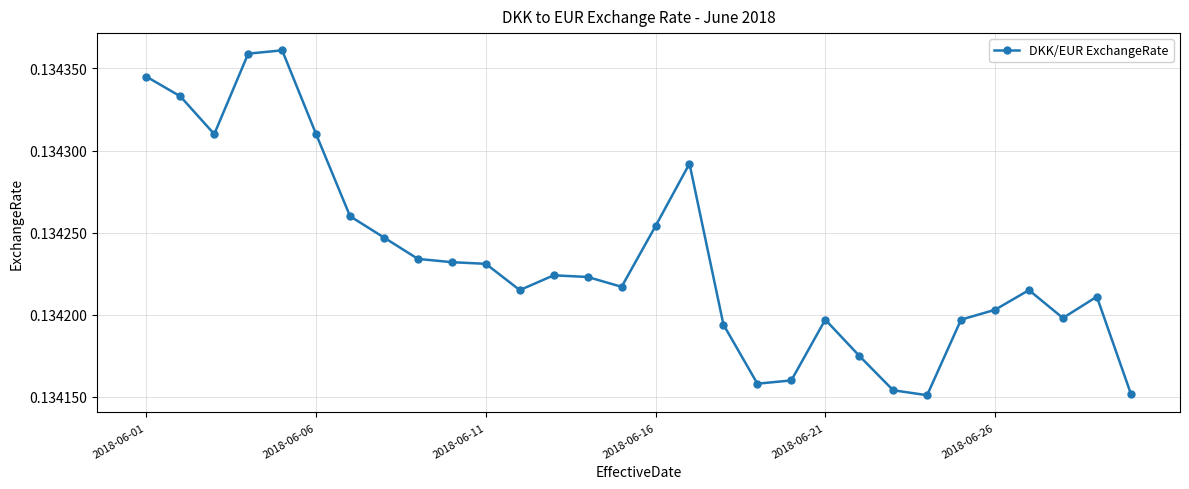

How many values are between 0 and 1?

30